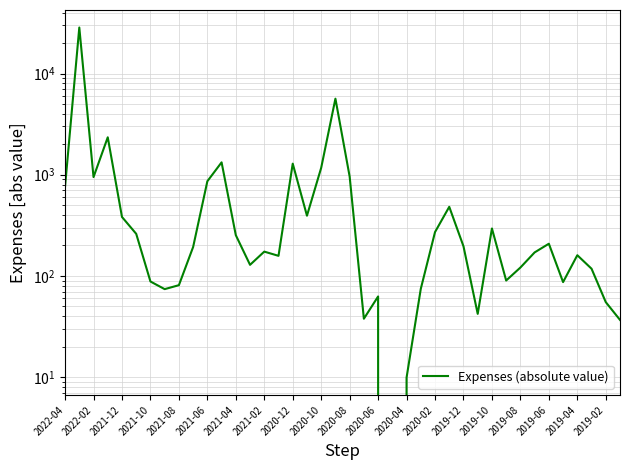

How many values exceed 193?

20